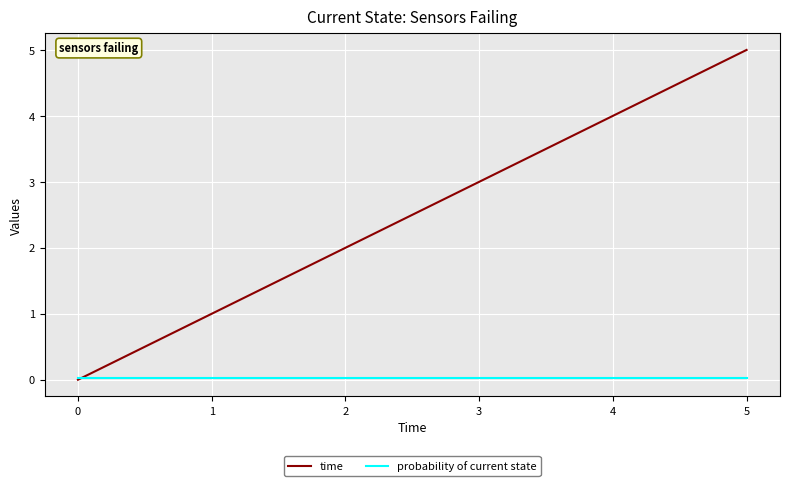

List the series in order of their peak value, highest first.

time, probability of current state